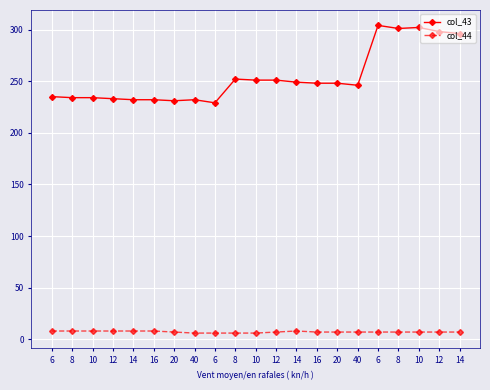

At which label does col_43 reach its peak?

6